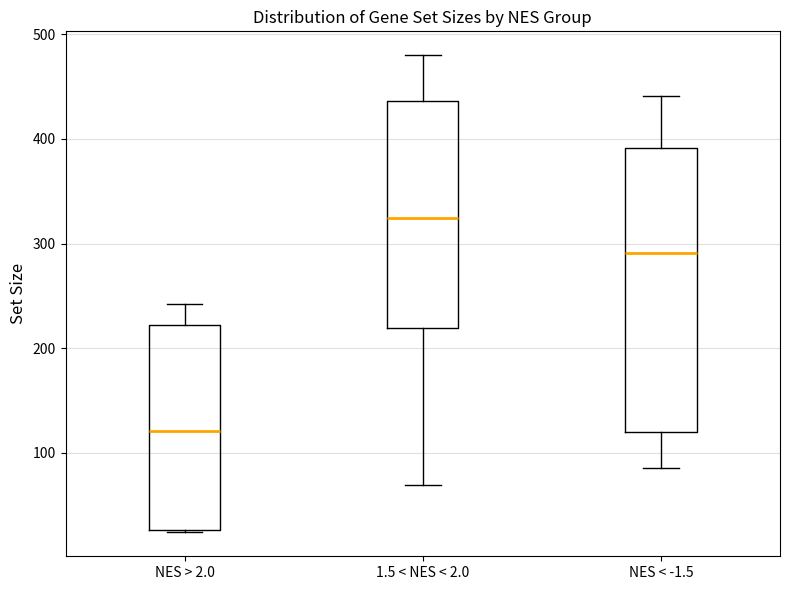

Which box is the tallest, from its lower edge to its upper edge?

NES < -1.5